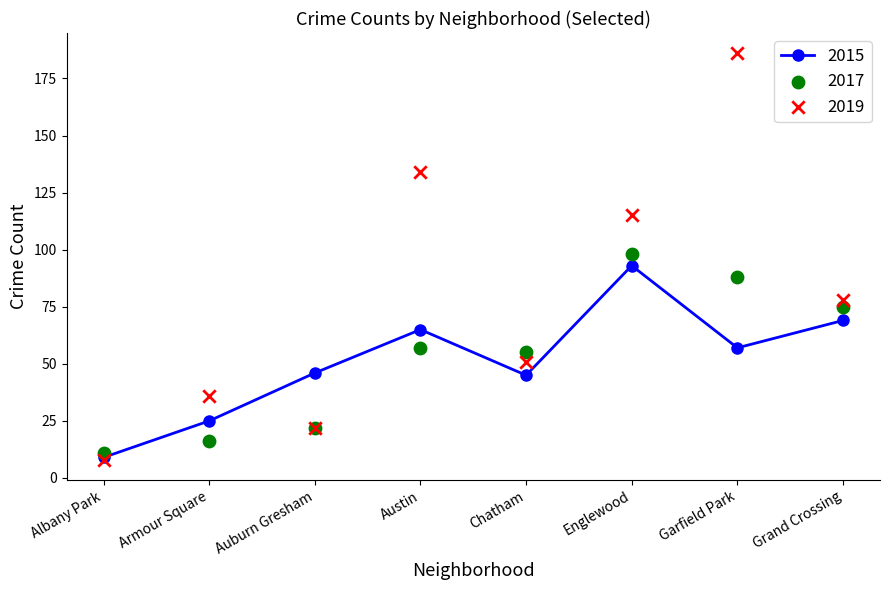

Is the value of 2015 at Chatham greater than the value of 2019 at Albany Park?

Yes